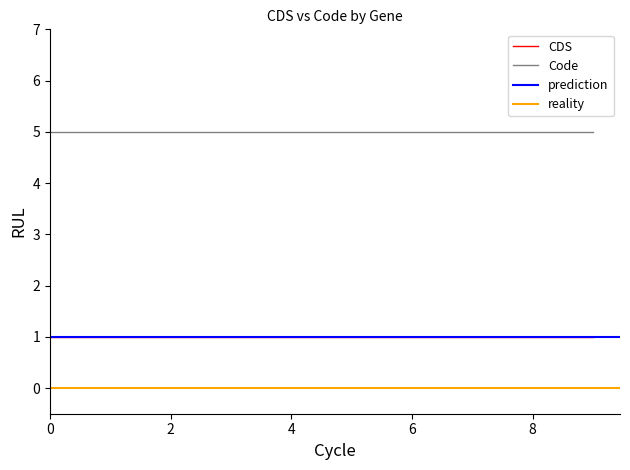

The value of Code at 6 is 5. True or false?

True